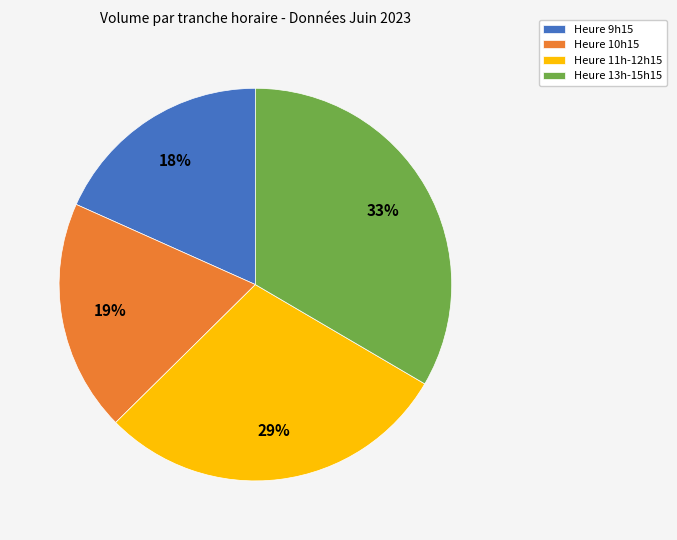

Is Heure 11h-12h15 the majority of the pie?

No